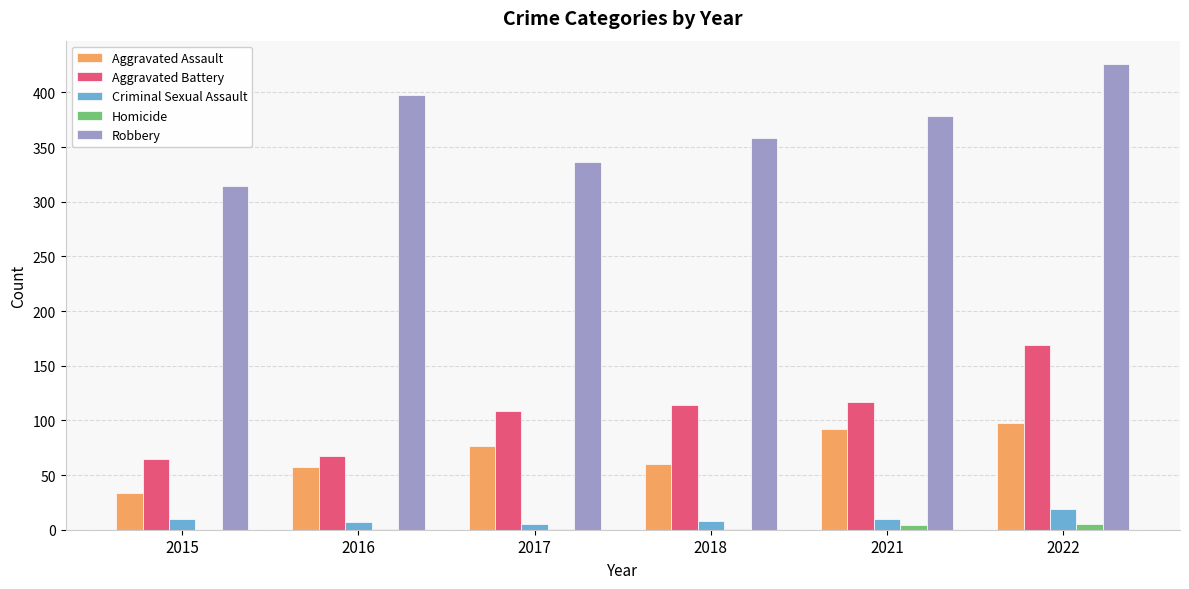

What is the highest value of the Aggravated Assault series?

98